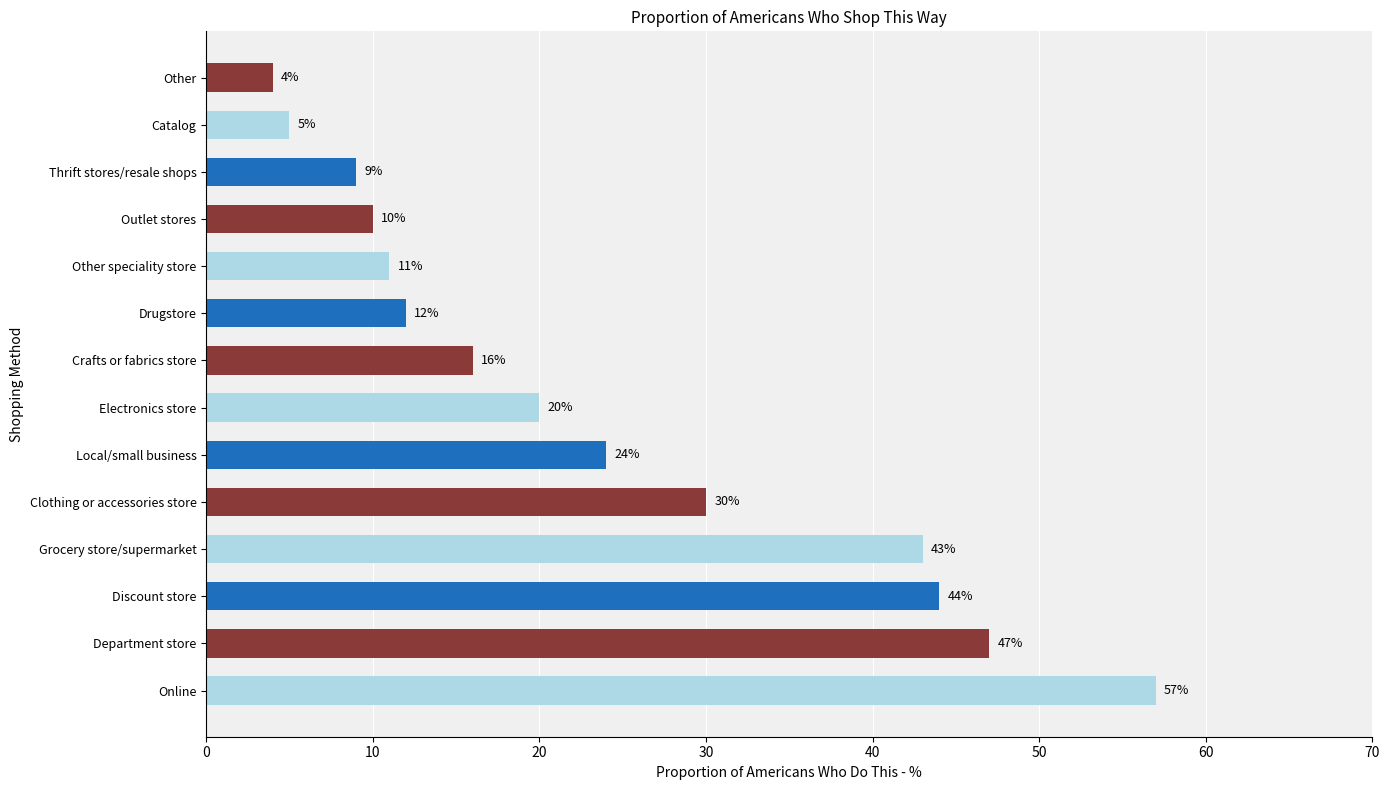

List the labels in order of value, largest first.

Online, Department store, Discount store, Grocery store/supermarket, Clothing or accessories store, Local/small business, Electronics store, Crafts or fabrics store, Drugstore, Other speciality store, Outlet stores, Thrift stores/resale shops, Catalog, Other